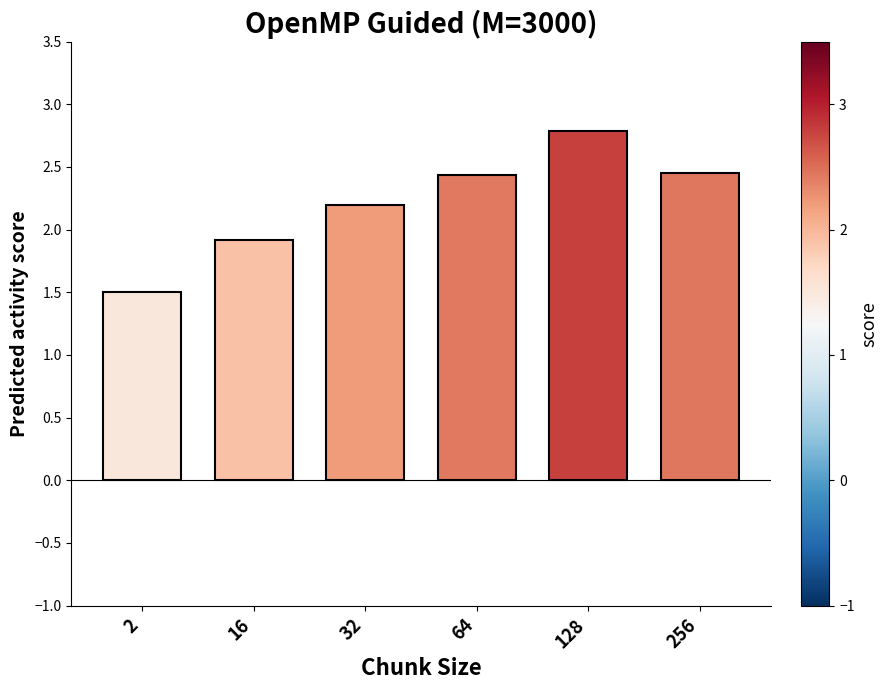

The value at 128 is 1.6. True or false?

False